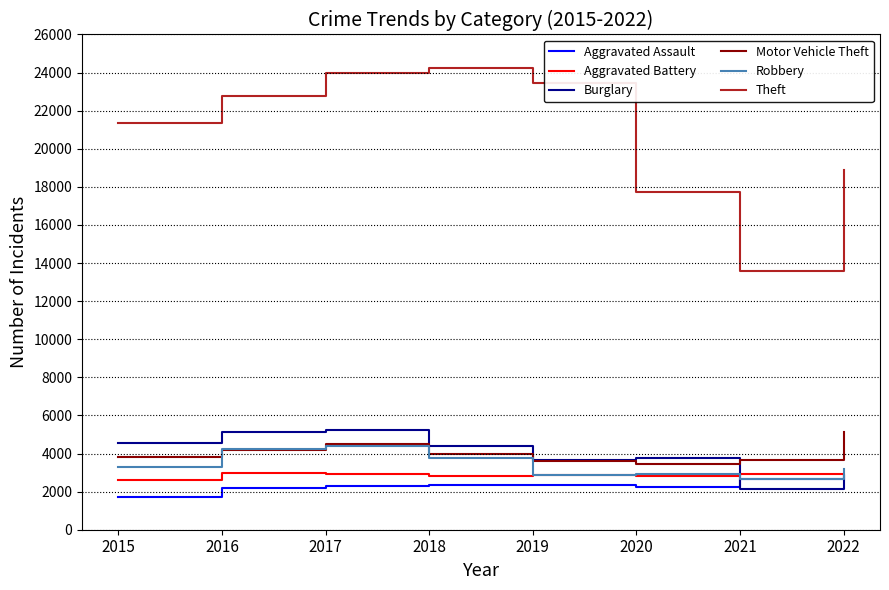

The value of Motor Vehicle Theft at 2015 is 3813. True or false?

True